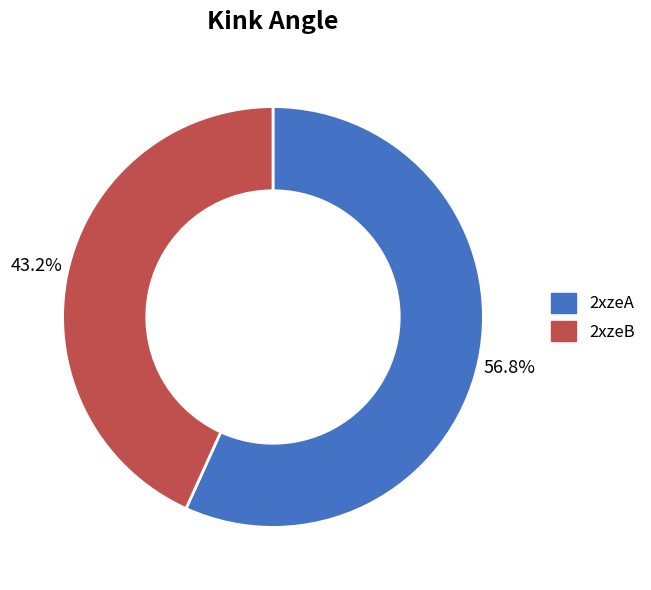

Does 2xzeA represent more than half of the total?

Yes